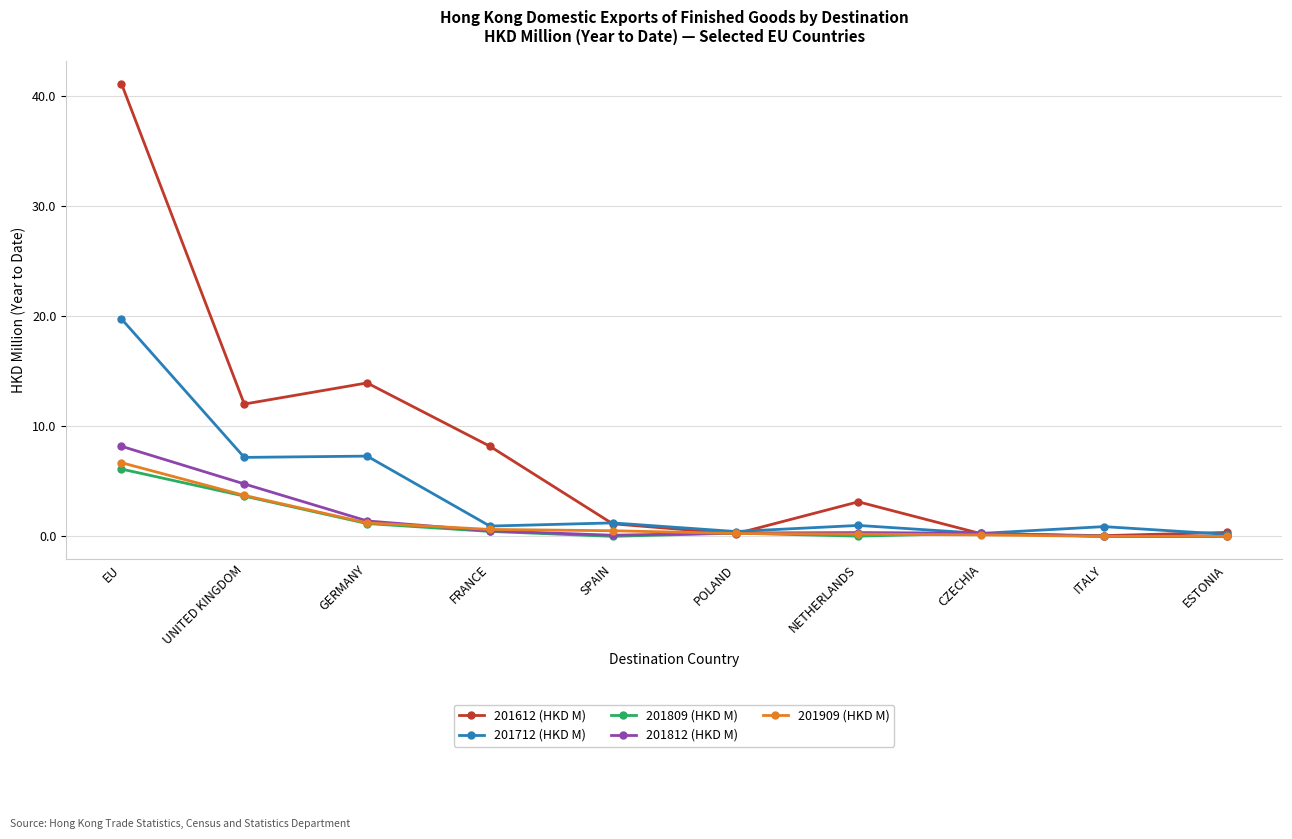

The value of 201812 (HKD M) at ESTONIA is 0.0. True or false?

True